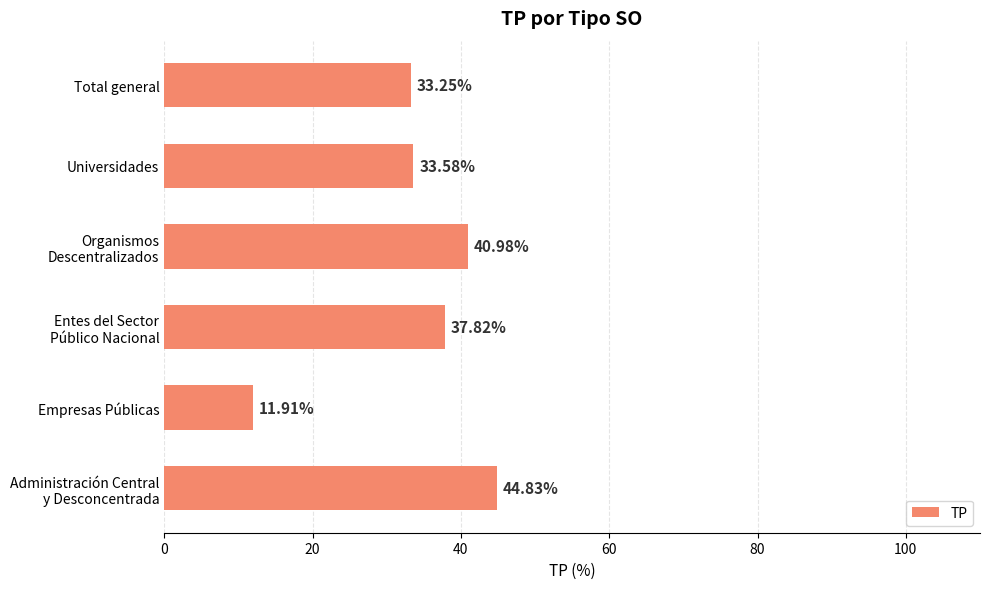

Where is the data nearest to the value 28?

Total general